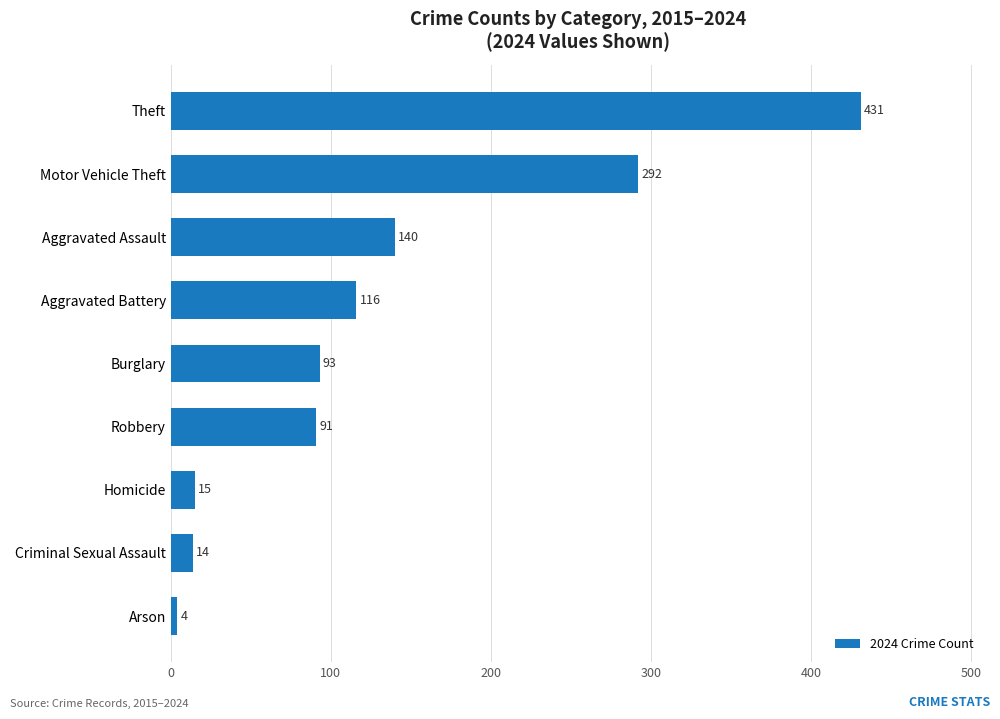

Are the bars horizontal?

Yes